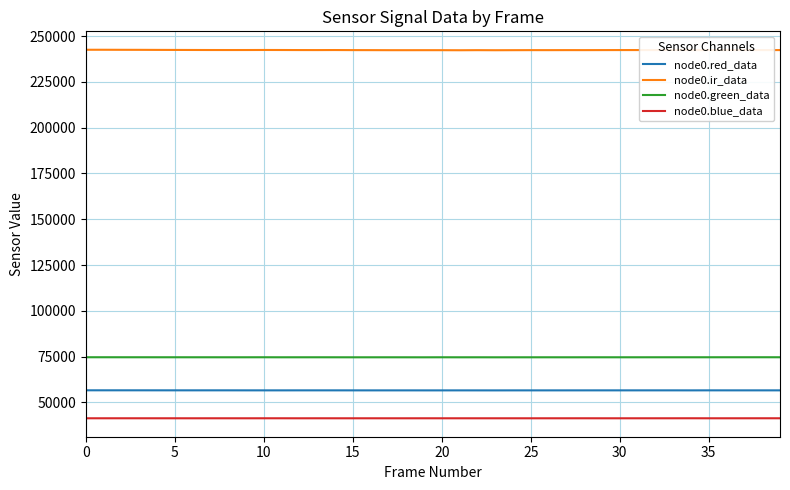

Which series has the widest spread of values?

node0.ir_data